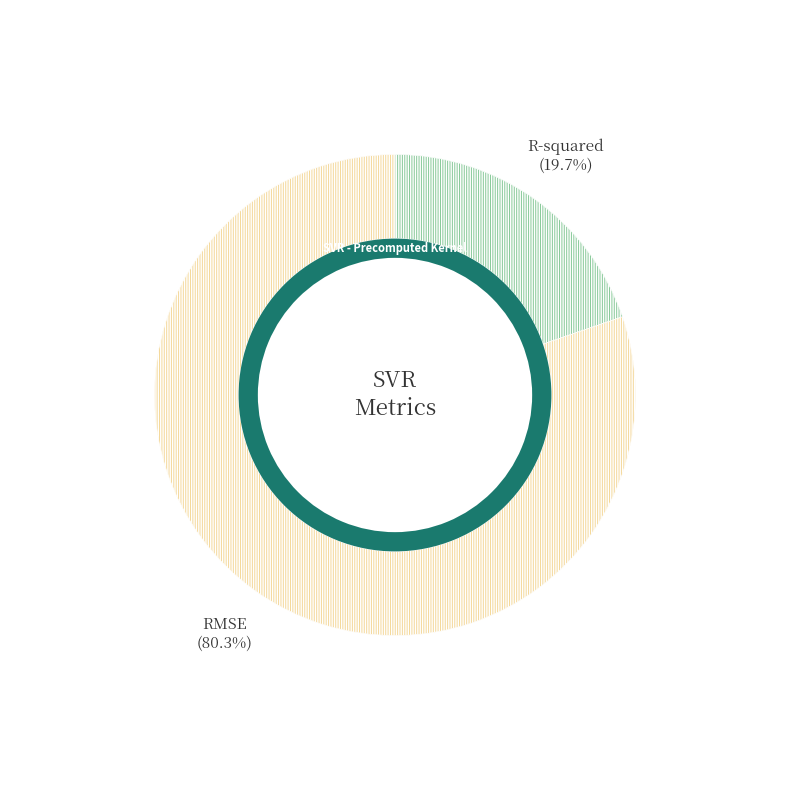

Which slice is the largest?

RMSE